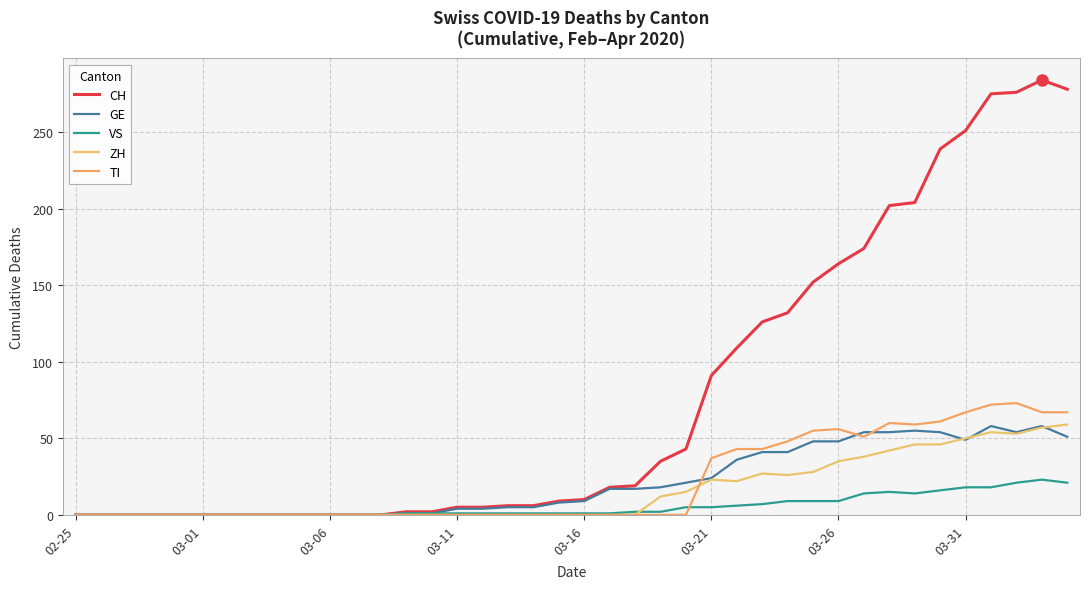

What is the average value of the CH series?

78